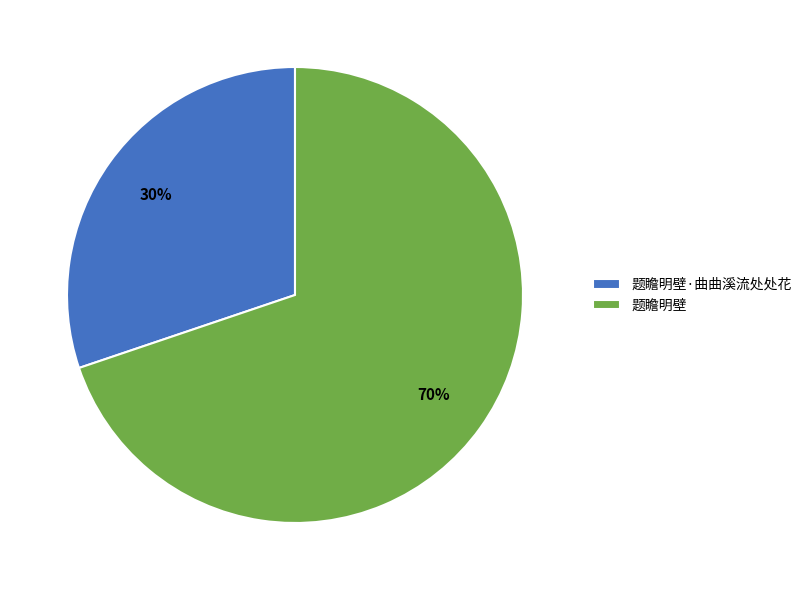

Which slice is the smallest?

题瞻明壁·曲曲溪流处处花